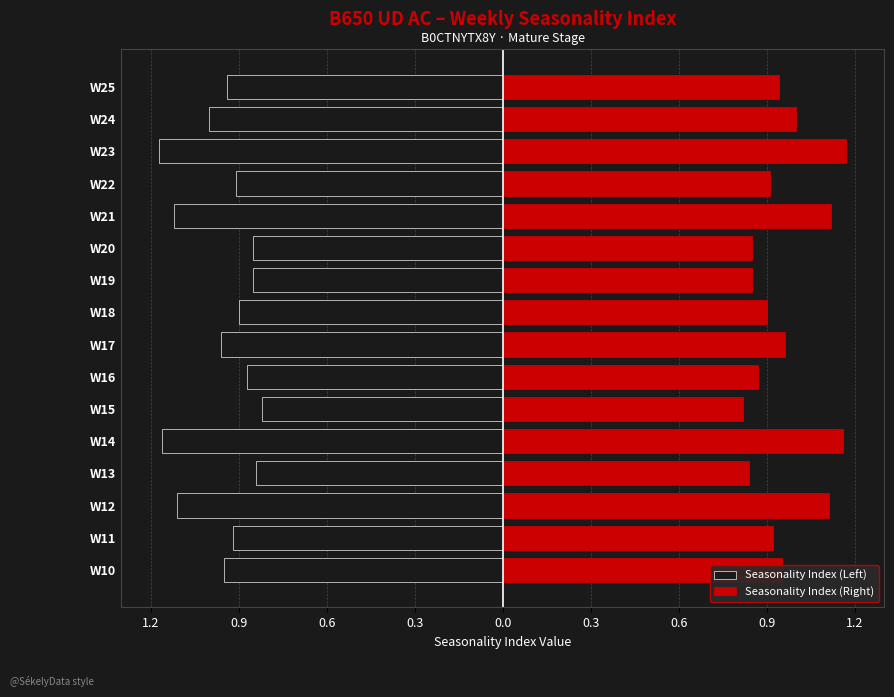

At how many categories does at least one series exceed 0?

16